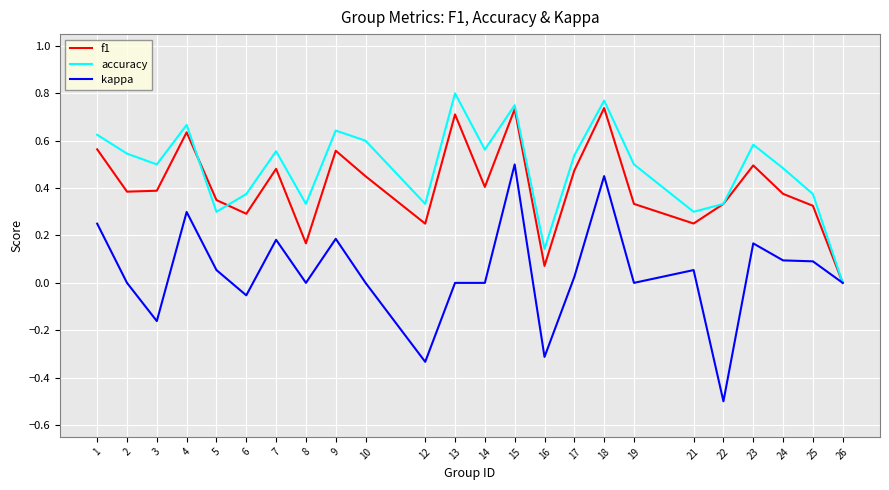

Is the value of accuracy at 4 greater than the value of kappa at 19?

Yes